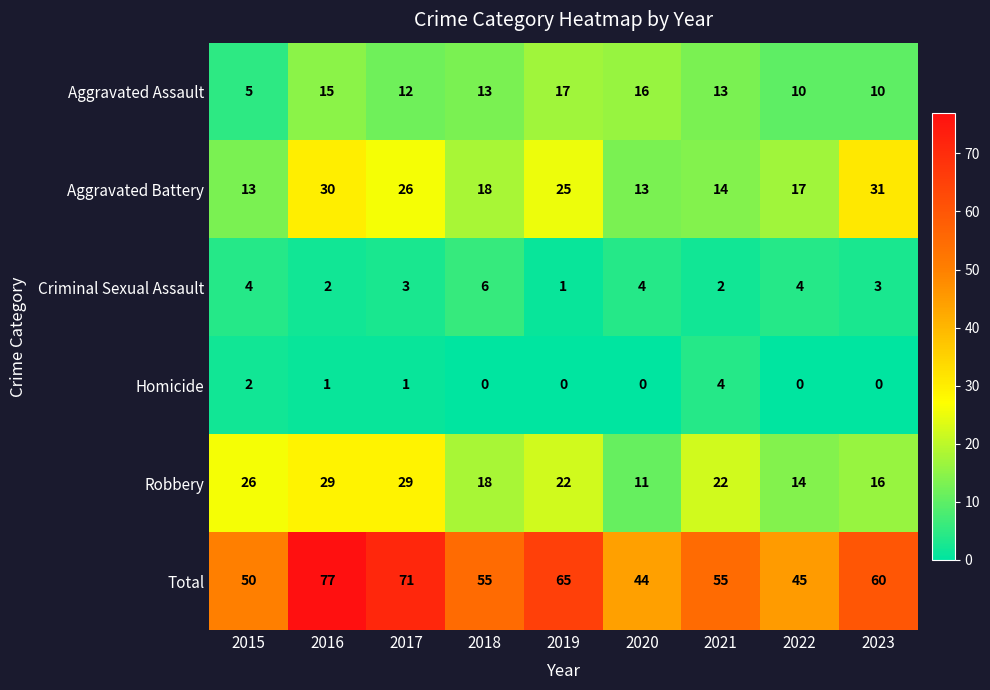

Which series has the largest total across all categories?

Total